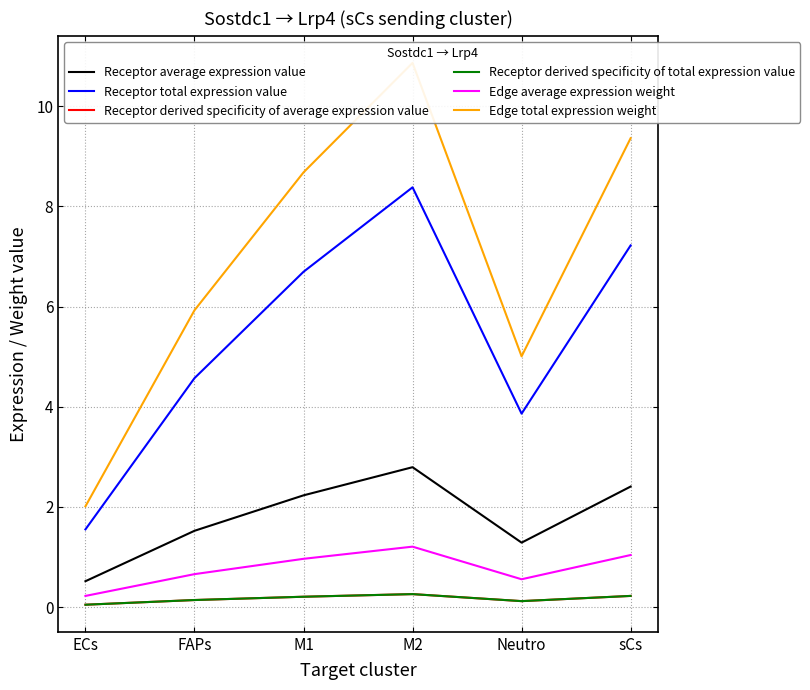

What is the maximum value shown in the chart?

10.9